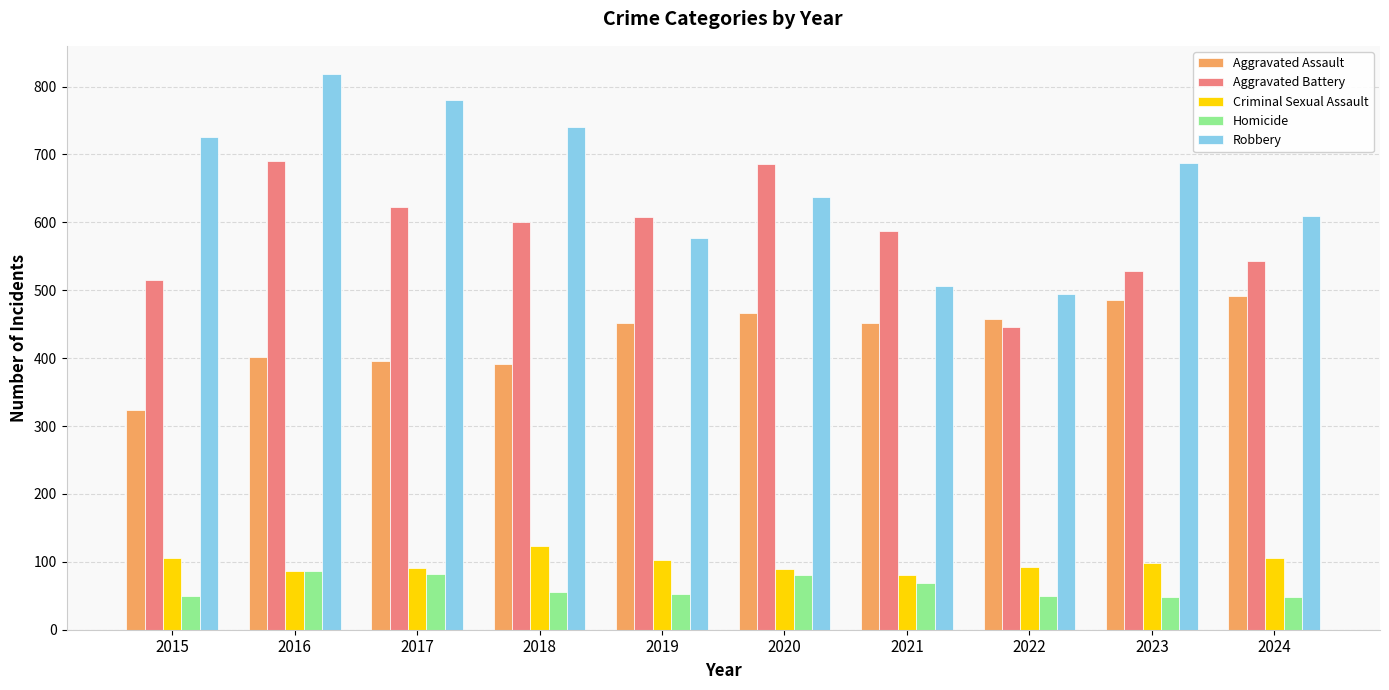

Which category has the lowest value in the Aggravated Assault series?

2015